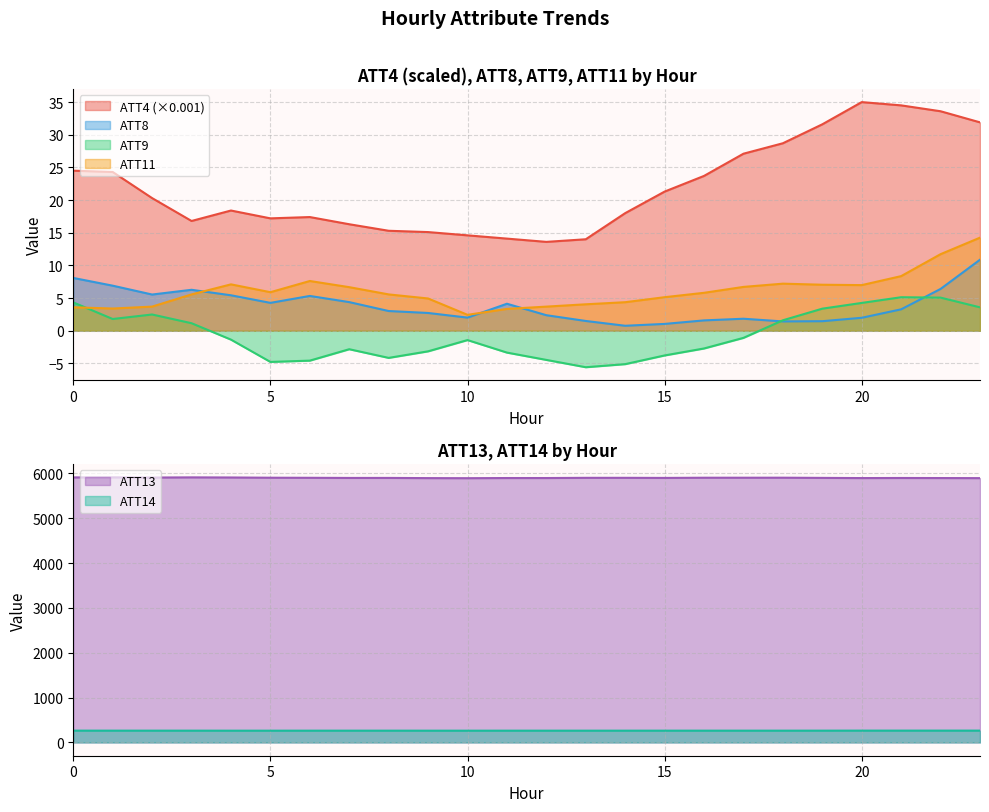

Is it true that ATT13 equals 8222.4 at 11?

False